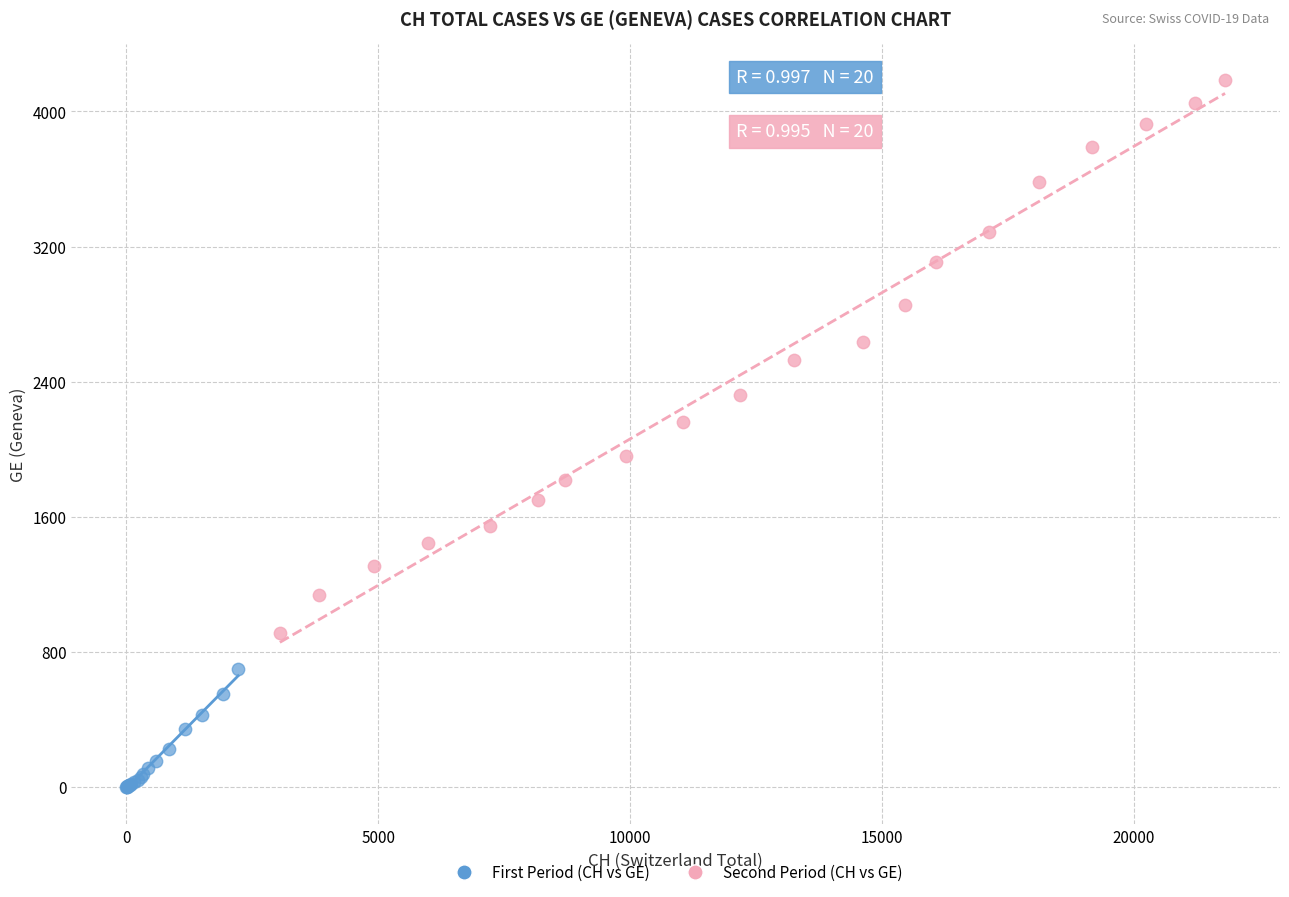

What are all the series names shown in the legend?

First Period (CH vs GE), Second Period (CH vs GE)